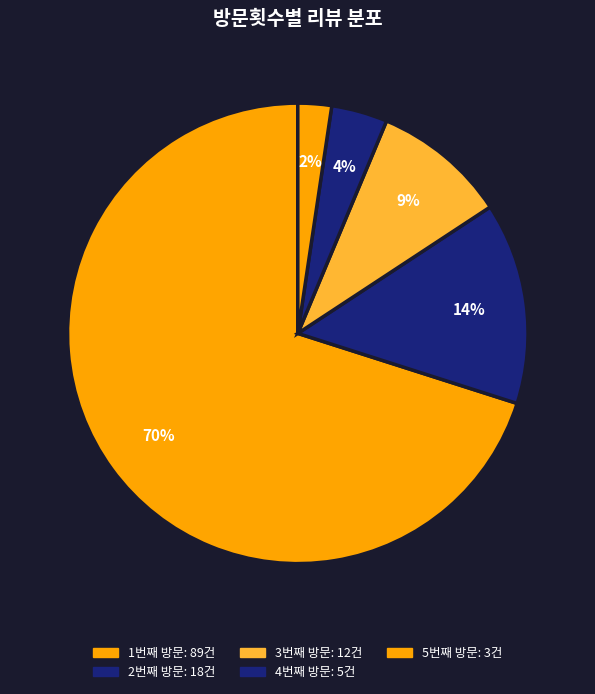

Which slice is the smallest?

5번째 방문